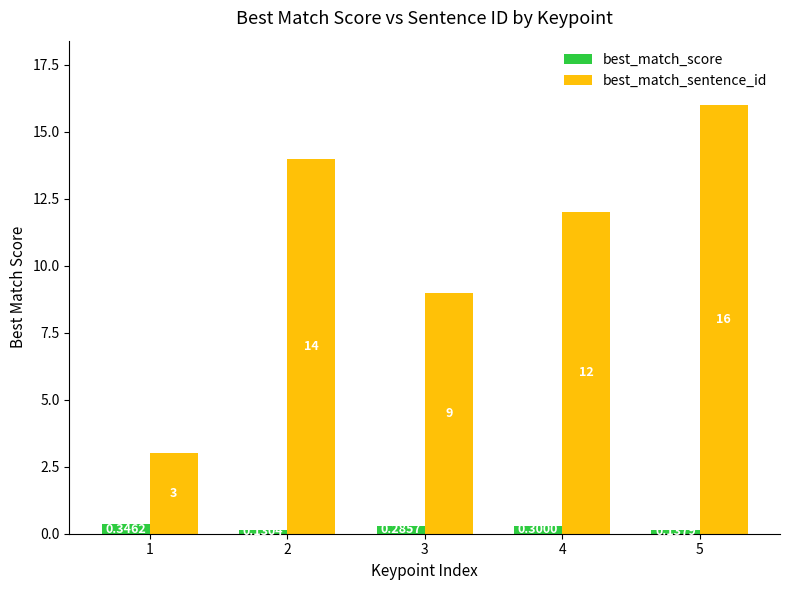

Rank the series by their average value, from highest to lowest.

best_match_sentence_id, best_match_score